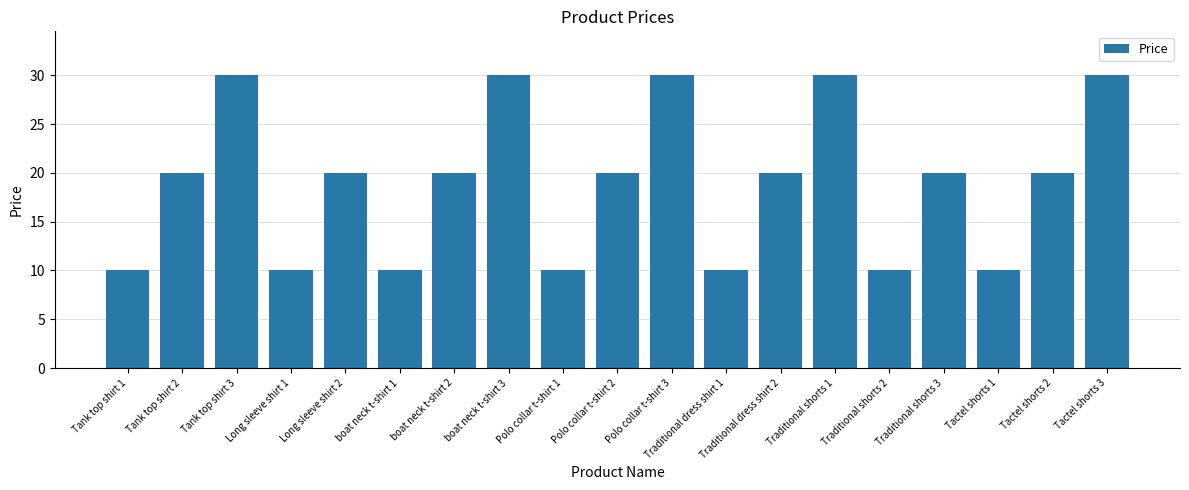

What is the value of the 19th bar from the left?

30